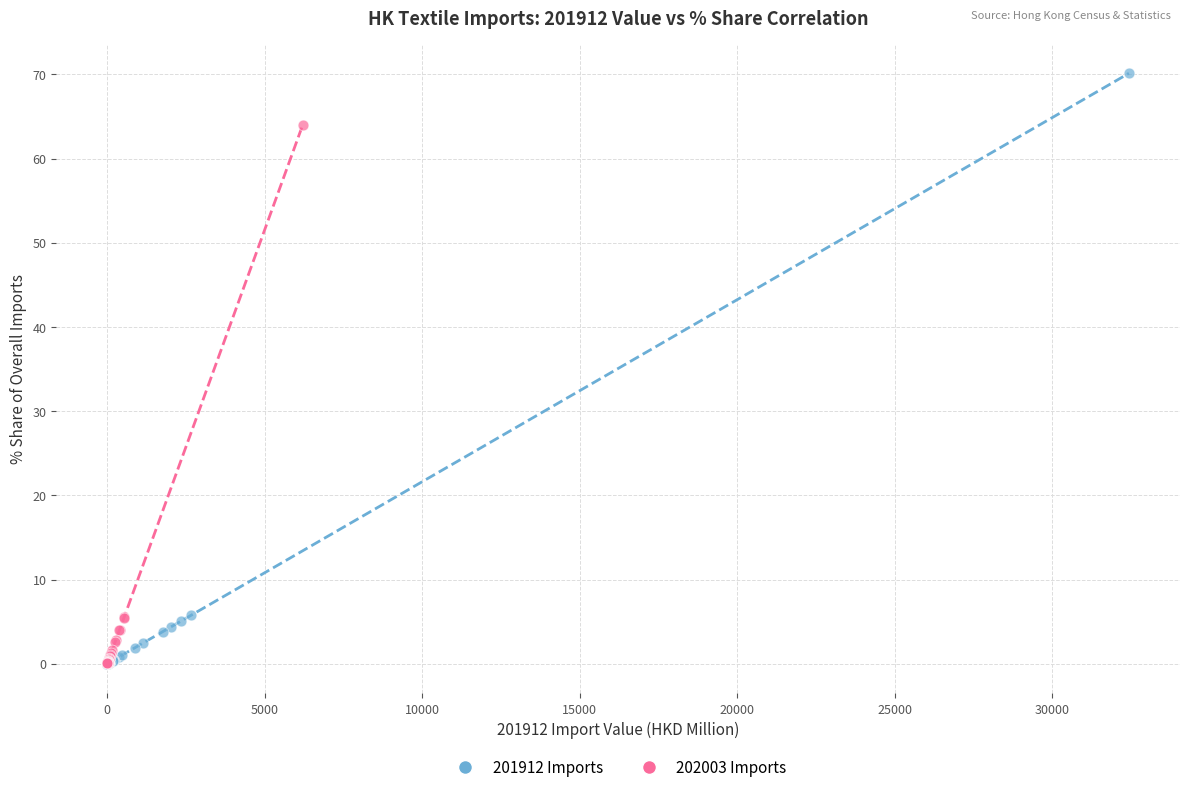

Which series has the widest spread of Y values?

201912 Imports